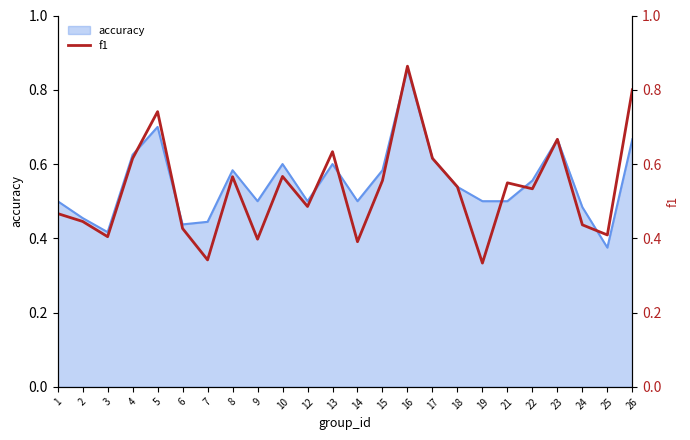

Between 23 and 1, which is larger?

23